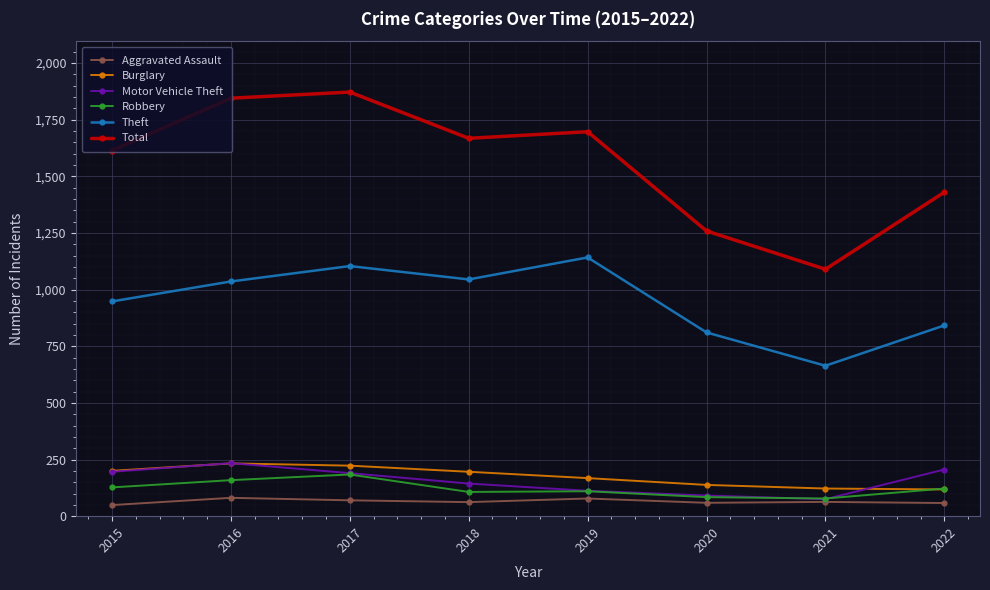

Which series changed the most between 2017 and 2018?

Total